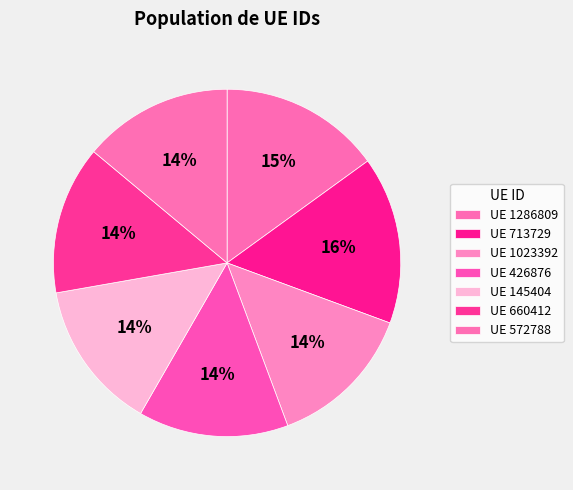

Is there any slice that represents more than half of the pie?

No